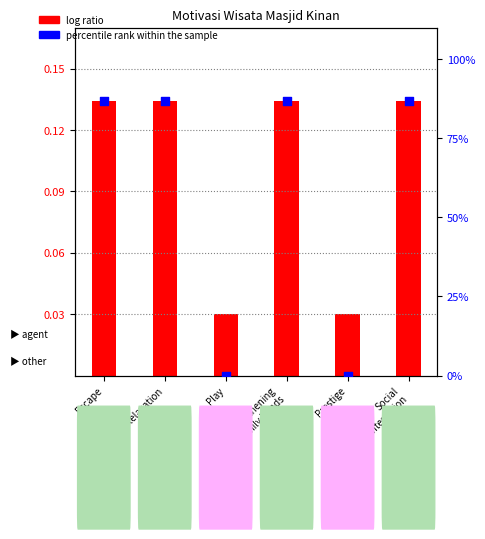

Which series contains the lowest Y value?

percentile rank within the sample